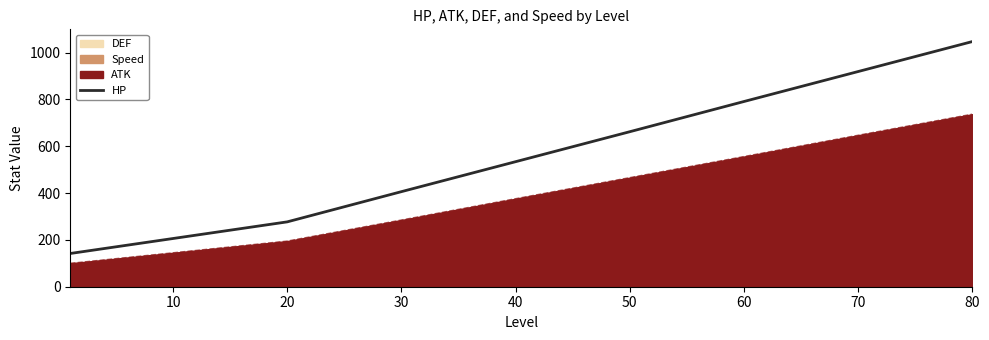

What is the sum of all values?

4778